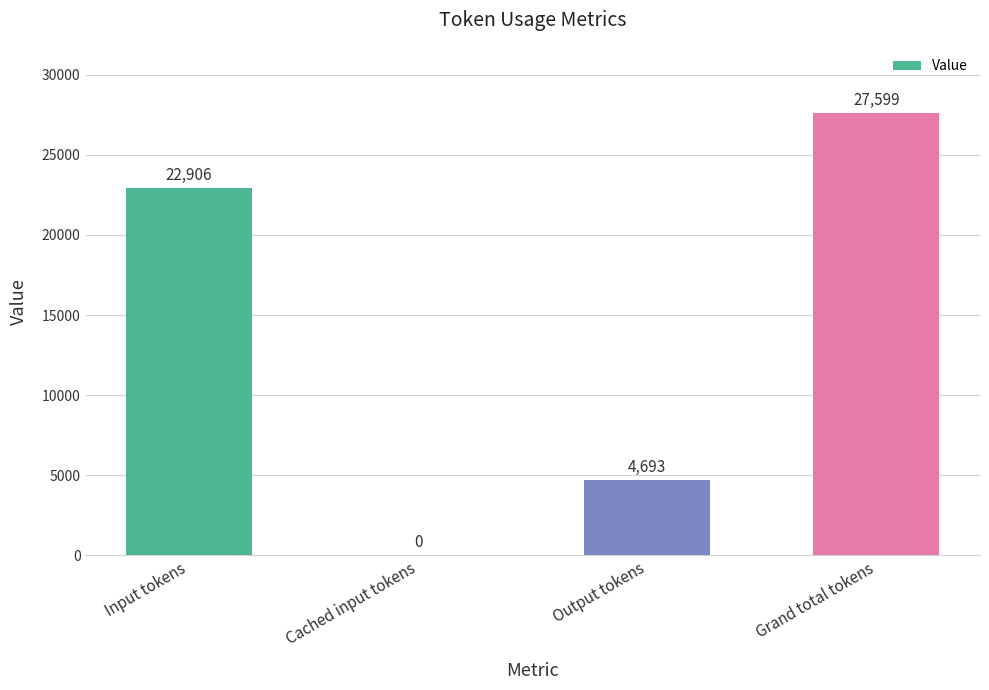

What is the sum of the values at Output tokens and Cached input tokens?

4693